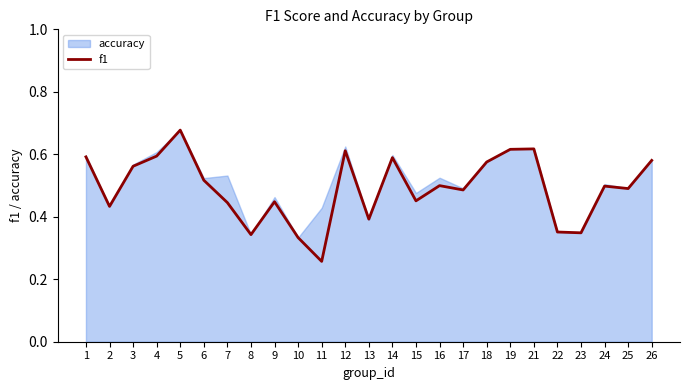

What is the approximate value at 3?

0.6